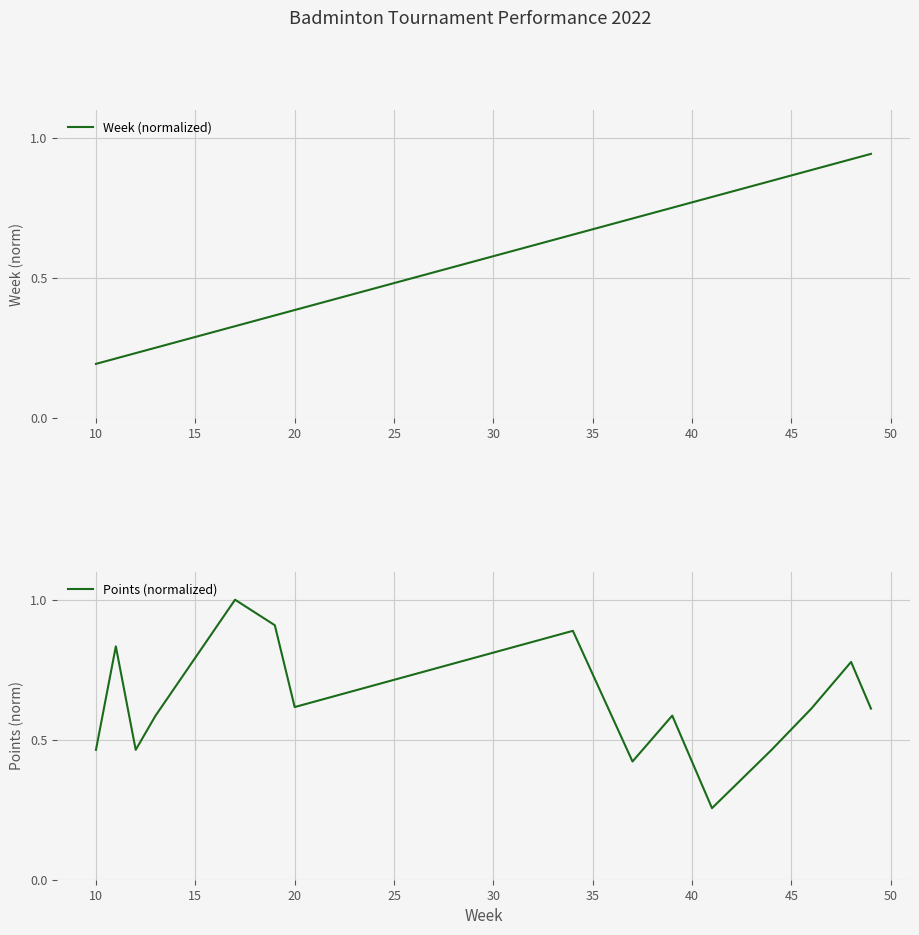

What is the highest value of the Points (normalized) series?

1.0